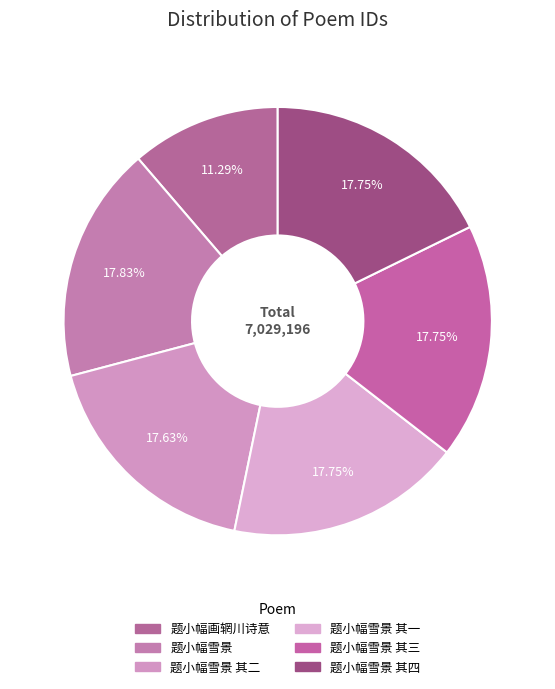

Does any single category account for the majority?

No